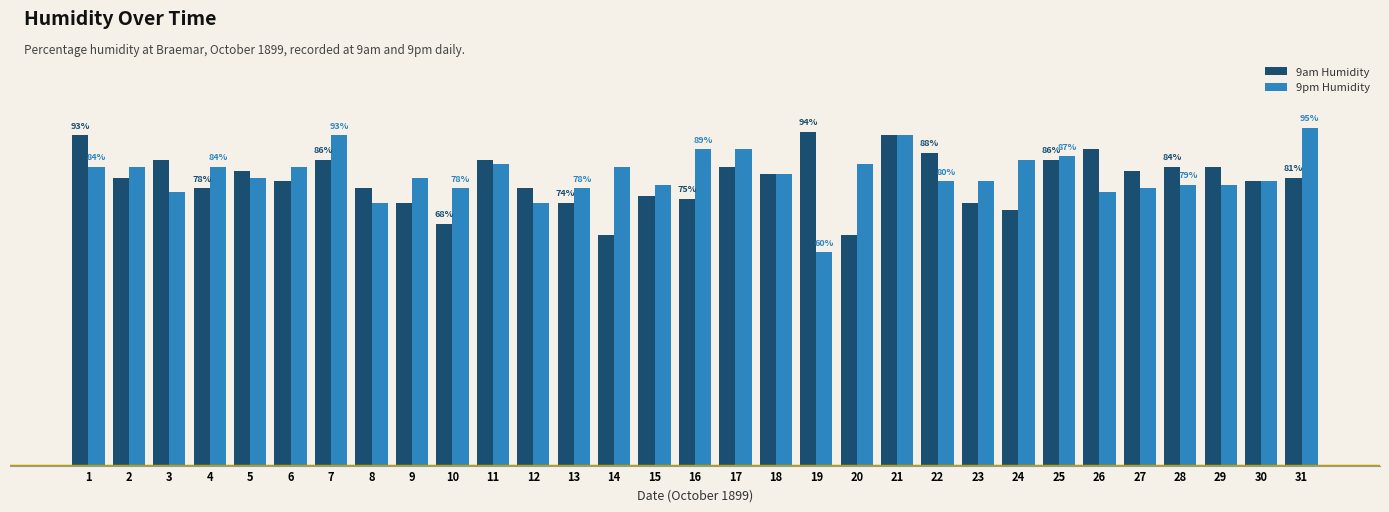

At how many categories does at least one series exceed 91?

5